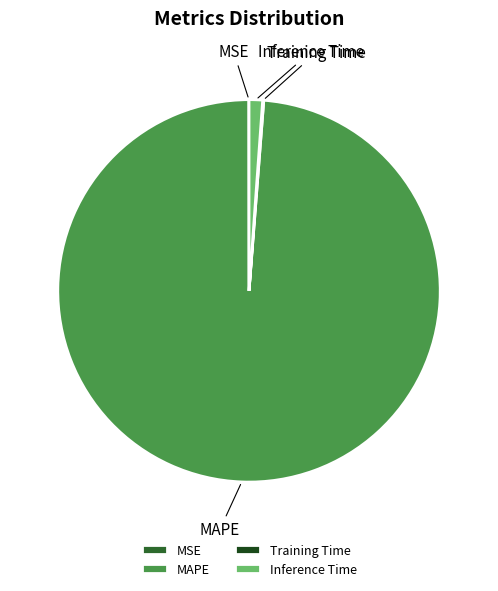

Is it true that MAPE is 89% of the pie?

False